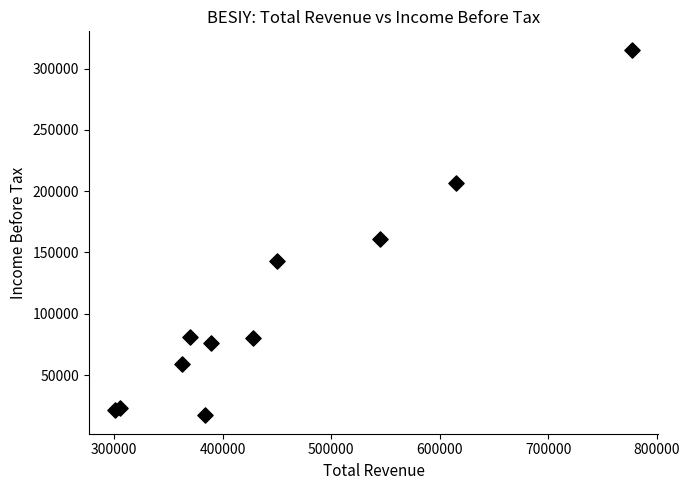

What Y value in the scatter plot is closest to 166250?

160800